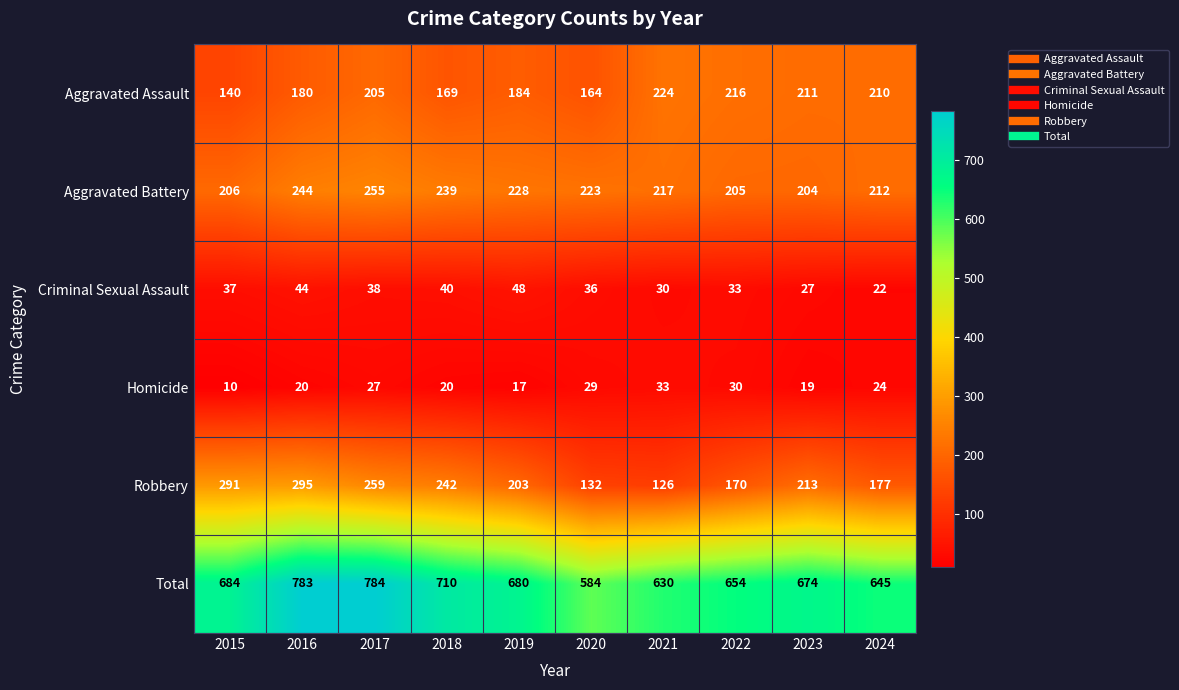

Rank the series at 2023 from highest to lowest value.

Total, Robbery, Aggravated Assault, Aggravated Battery, Criminal Sexual Assault, Homicide